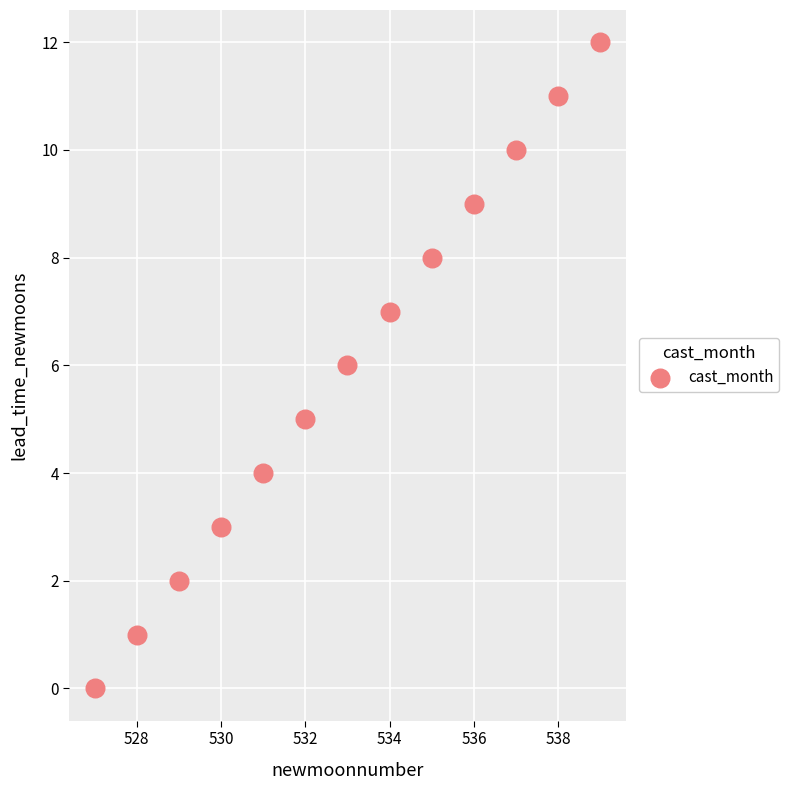

What is the range of X values (max minus min)?

12